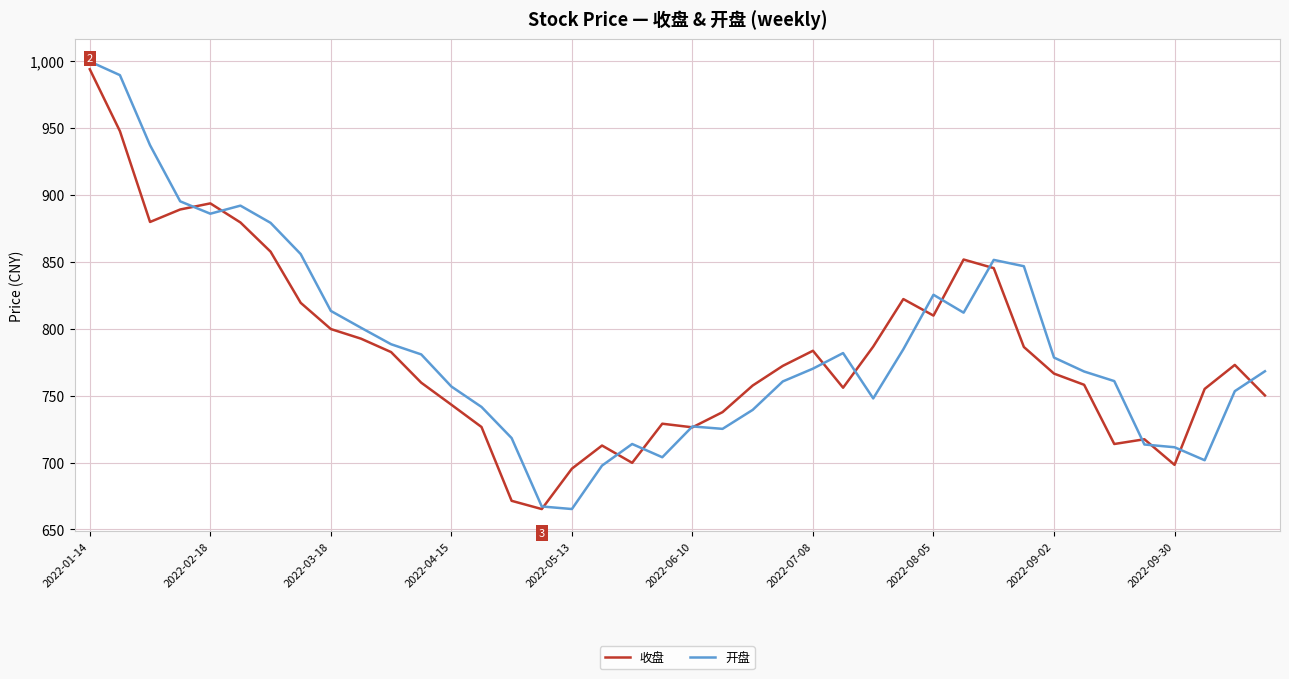

What is the lowest value of the 收盘 series?

665.2